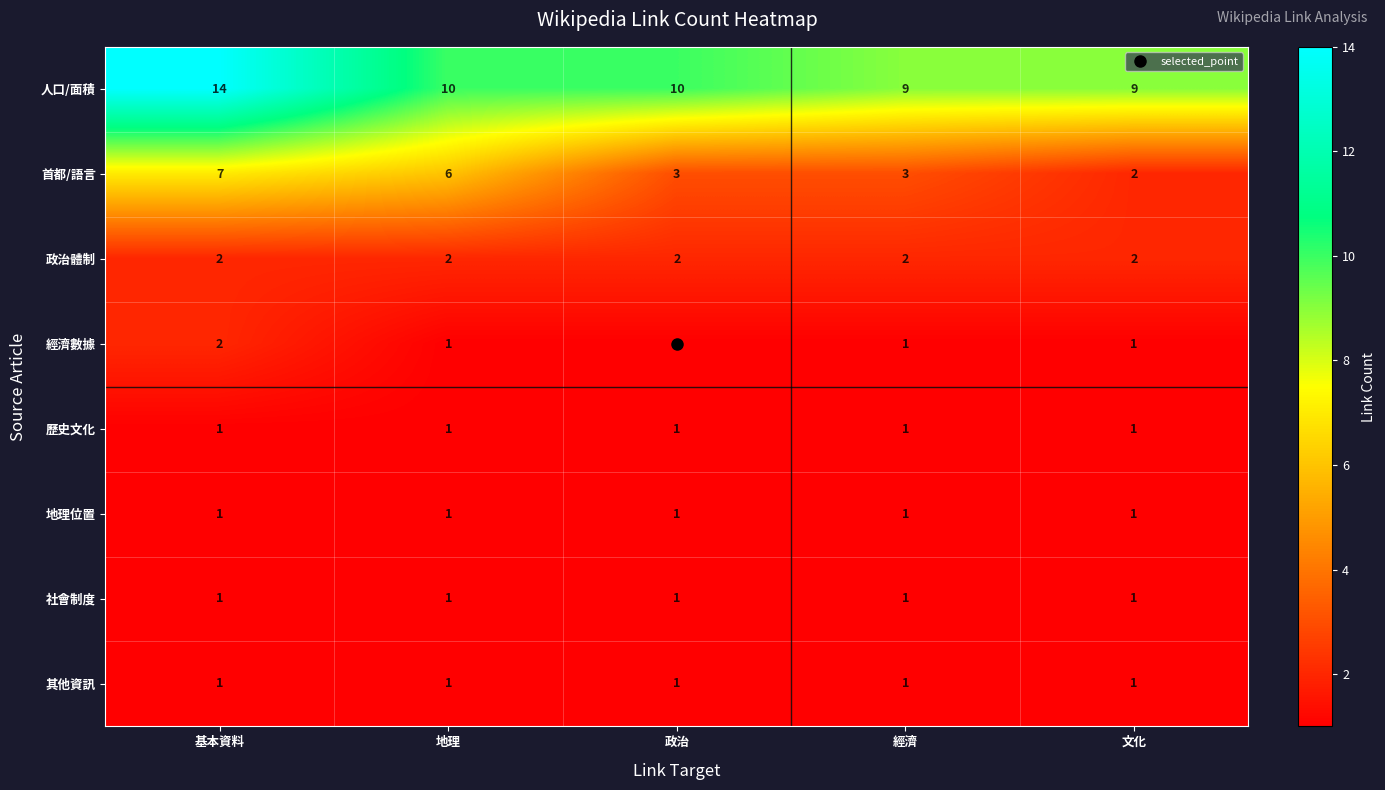

Which series has the largest total across all categories?

人口/面積